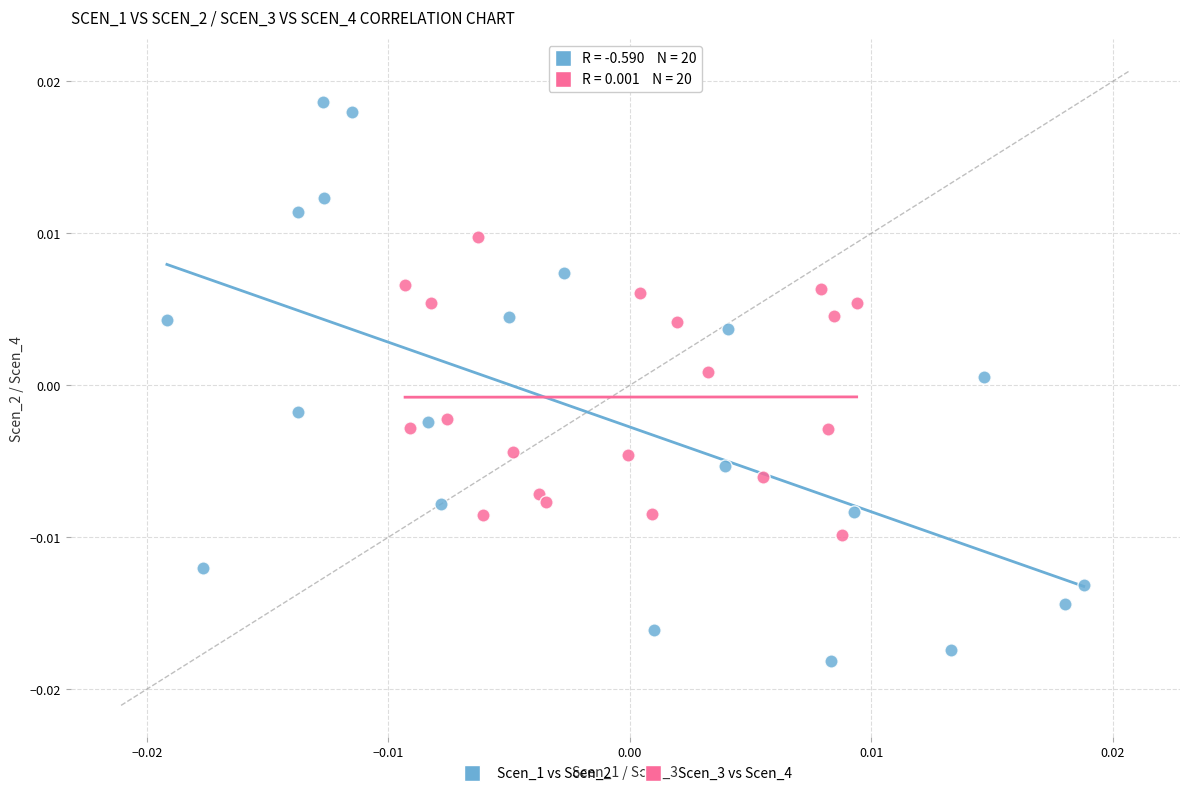

Which series reaches the maximum Y coordinate?

Scen_1 vs Scen_2